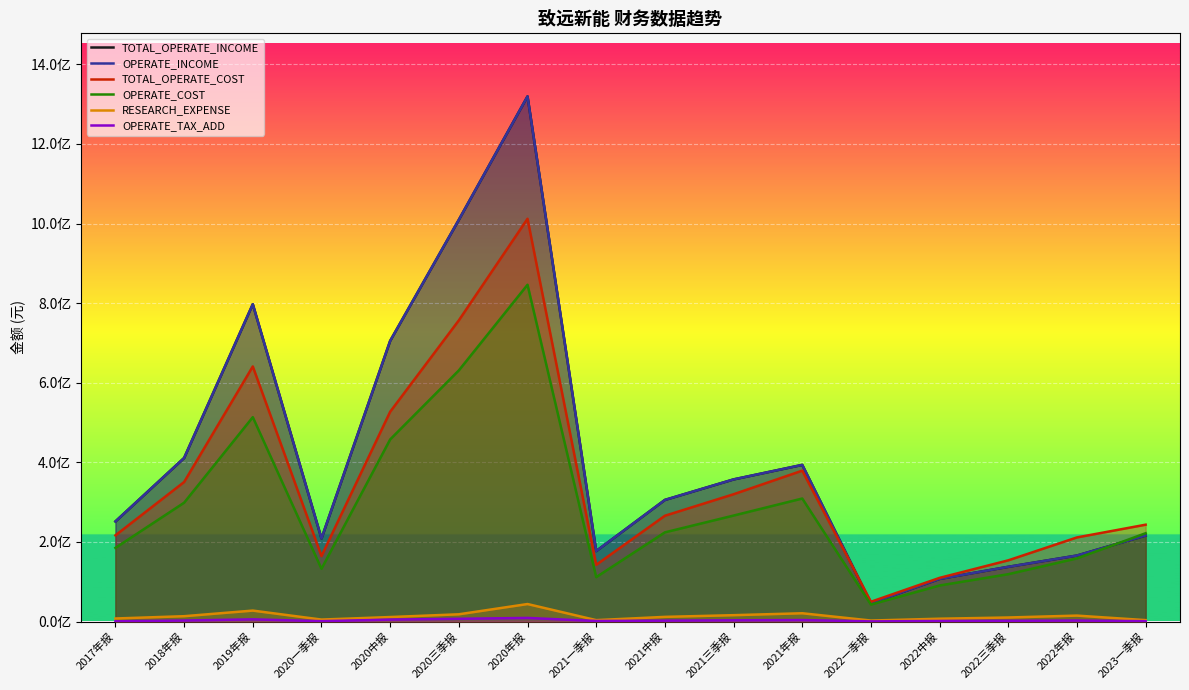

Reading right to left, transcribe all the data shown in this chart.

TOTAL_OPERATE_INCOME: 216090082.1	165837220.1	137470564.3	107140865.3	45922921.6	393643829.0	357138033.5	305574281.0	177078210.2	1319702115.7	1009615086.7	705281903.8	208724664.5	797446688.7	411003141.8	251496076.8
OPERATE_INCOME: 216090082.1	165837220.1	137470564.3	107140865.3	45922921.6	393643829.0	357138033.5	305574281.0	177078210.2	1319702115.7	1009615086.7	705281903.8	208724664.5	797446688.7	411003141.8	251496076.8
TOTAL_OPERATE_COST: 243336469.9	211328132.4	153776574.4	109728375.9	49666185.5	379099405.8	319828795.6	265776546.9	142479090.3	1012104059.9	756856935.5	527124334.7	164478227.5	640990707.4	350528640.8	216520092.7
OPERATE_COST: 221883897.0	158653447.1	118940671.9	90560231.6	42566479.4	309083889.5	266265661.4	224065037.0	111511953.3	846226333.8	631033041.1	457517625.2	132442205.0	513504377.5	298567156.9	185008316.4
RESEARCH_EXPENSE: 3487605.7	14874602.8	10121358.9	7063642.8	2476221.9	20757747.8	15942342.6	11673642.8	3493635.4	43934151.8	18163827.6	11258088.3	4899706.0	27458379.8	13362815.1	7627642.5
OPERATE_TAX_ADD: 791461.8	2445269.5	1777852.2	1357672.2	329364.0	3690907.9	3115609.8	2207884.5	1287405.6	9031877.1	6837226.9	4823043.4	851154.6	5477989.0	2530339.0	471985.4